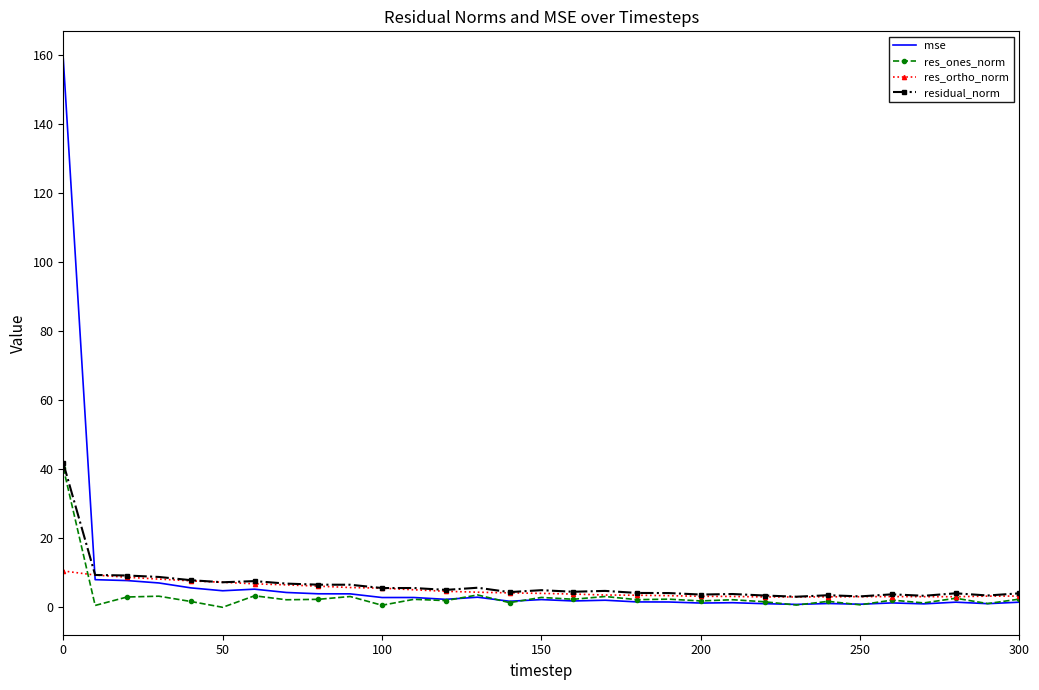

In res_ortho_norm, how many points are lower than both neighbors (excluding endpoints)?

2